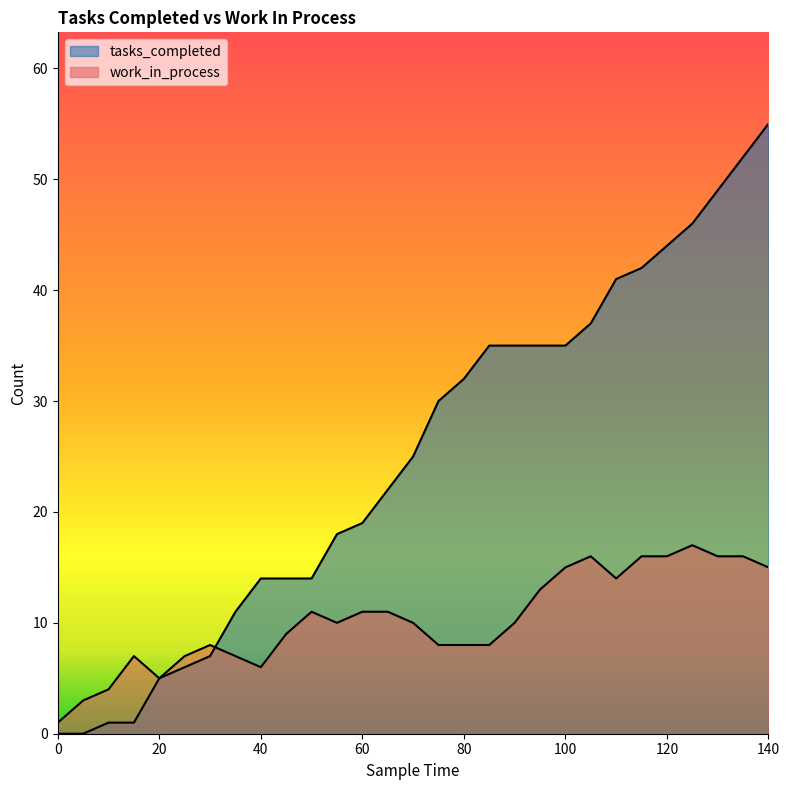

Does the chart display data point markers on the line(s)?

No